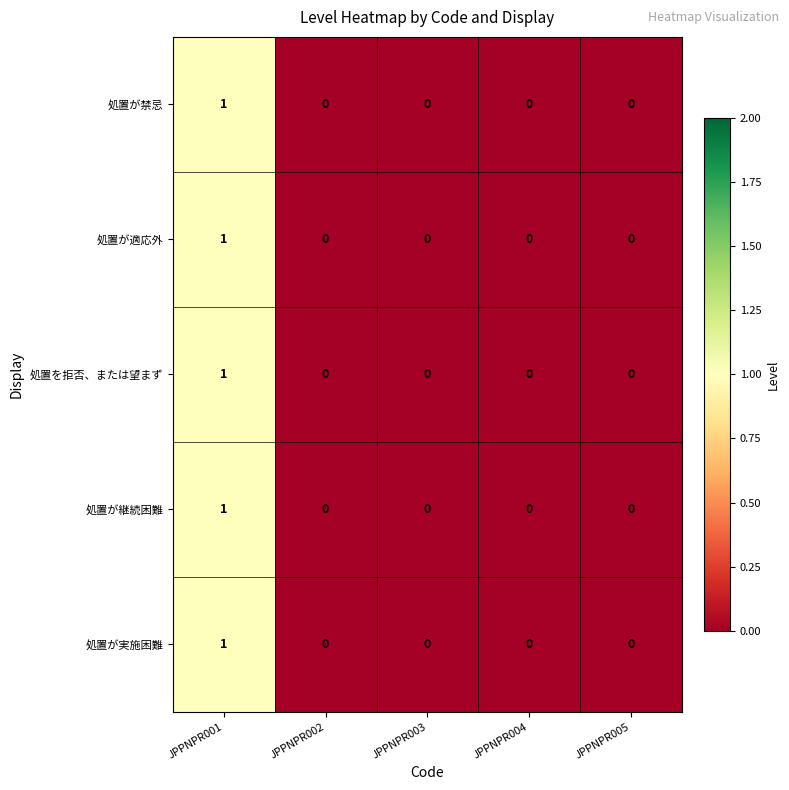

At which category is the sum across all series the highest?

JPPNPR001